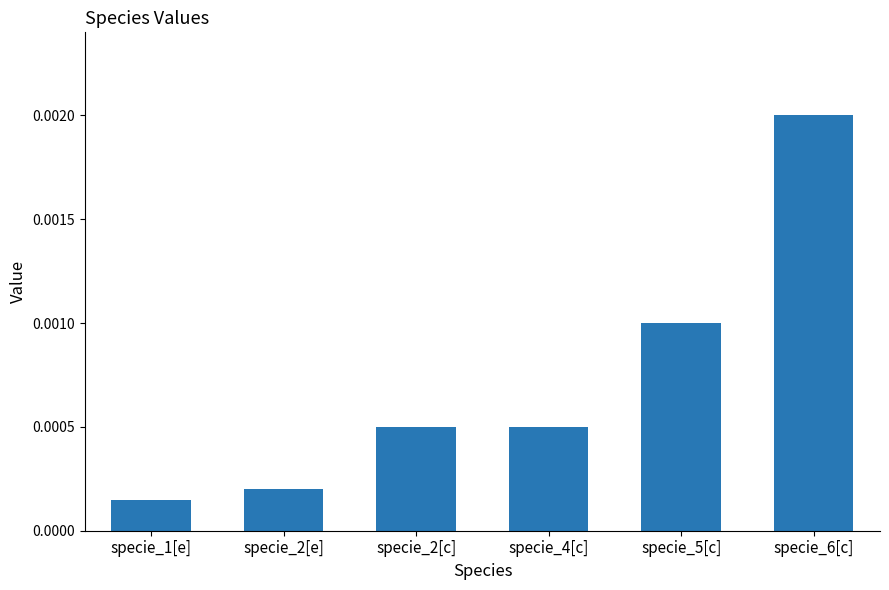

How many categories are shown in the chart?

6